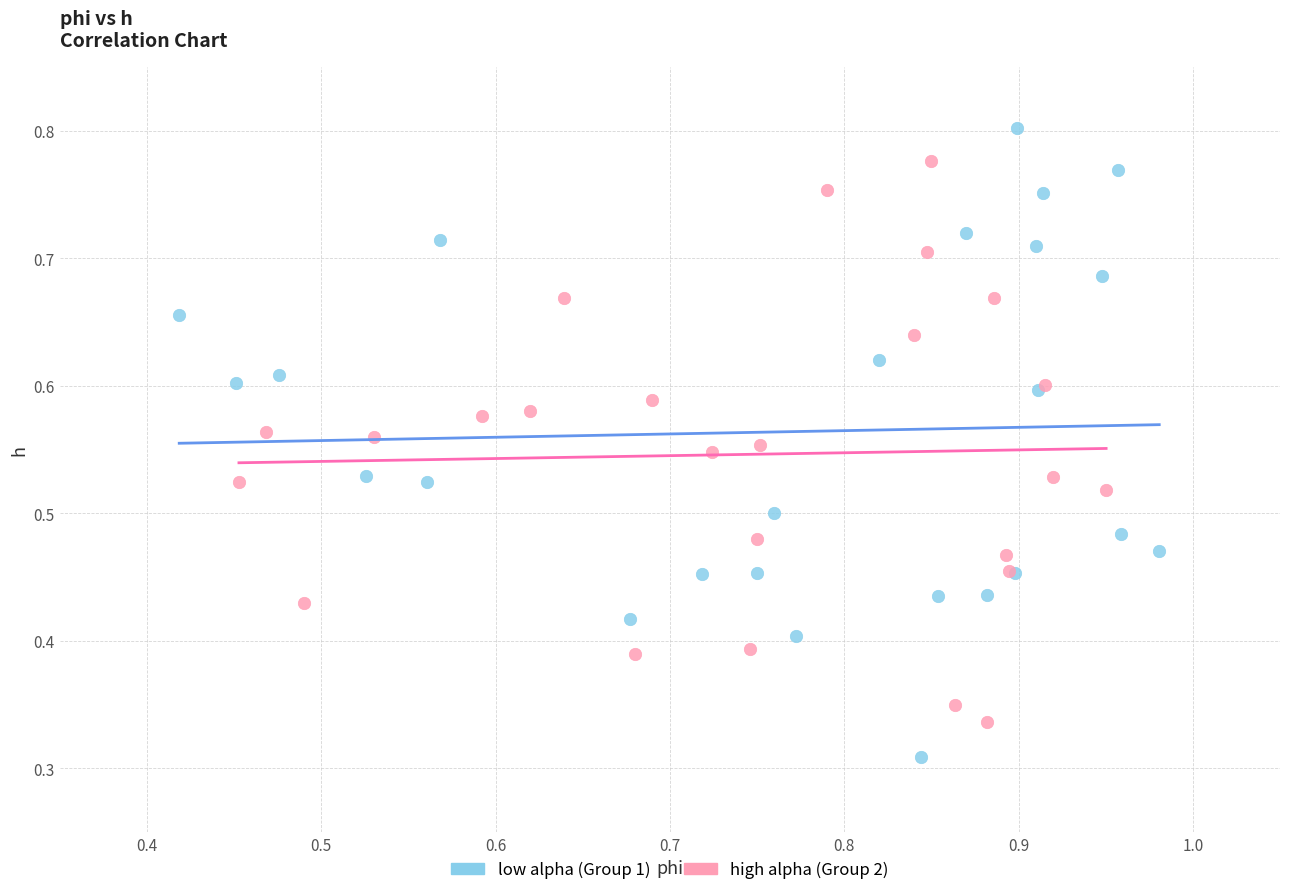

Which series contains the highest Y value?

low alpha (Group 1)